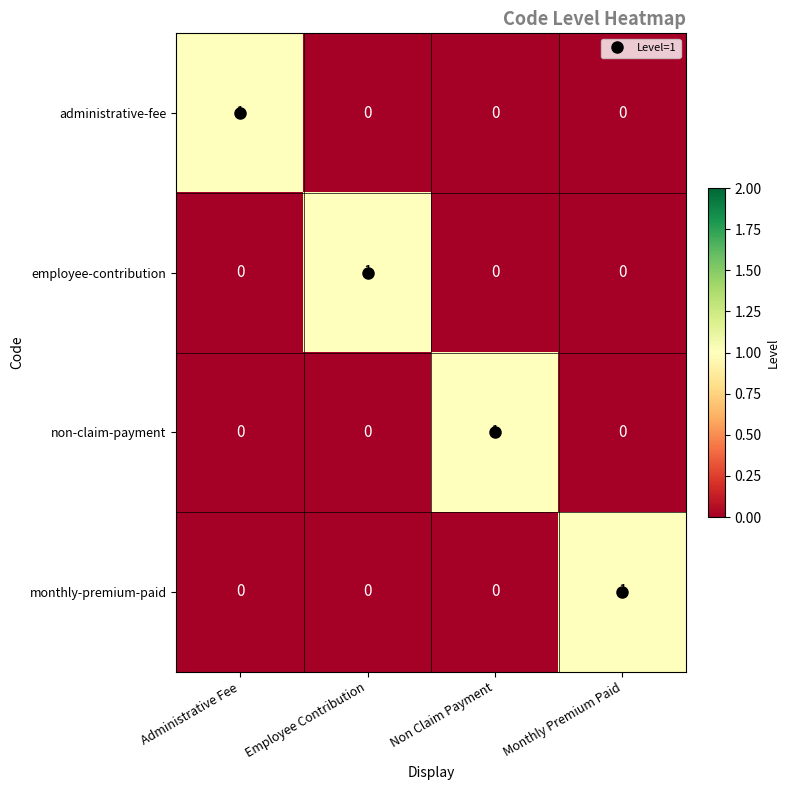

At how many categories does at least one series exceed 0?

4